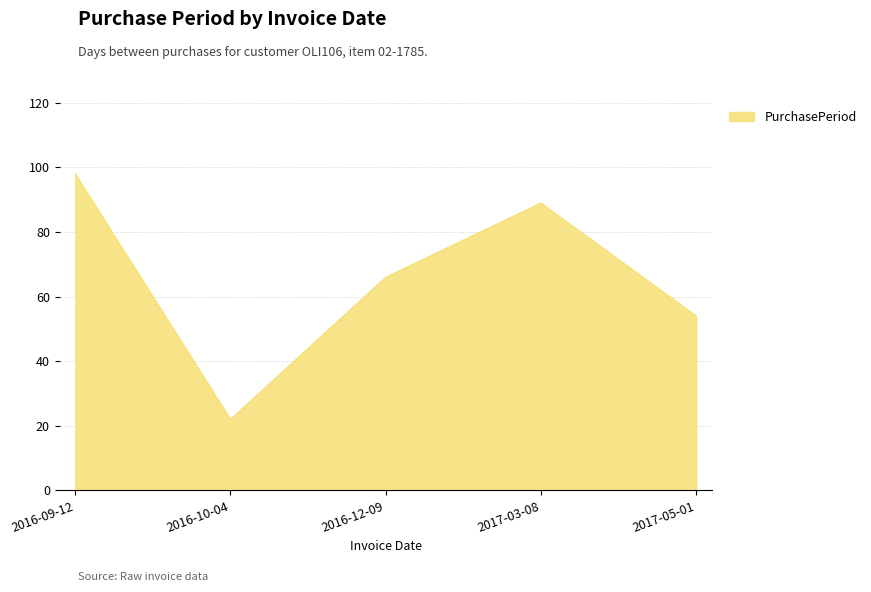

How many distinct data groups are displayed?

1